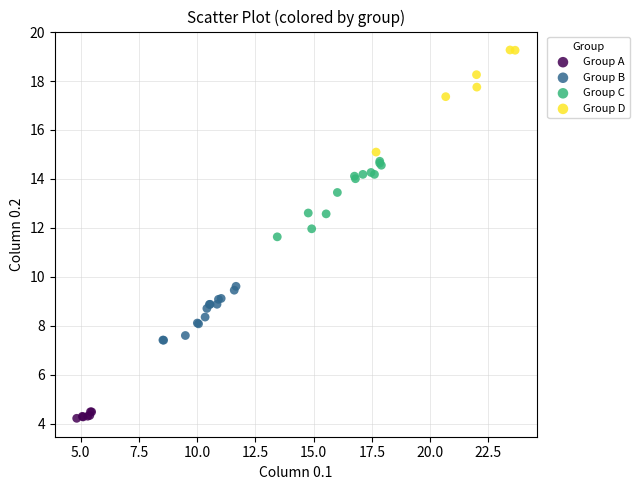

Which series contains the lowest Y value?

Group A